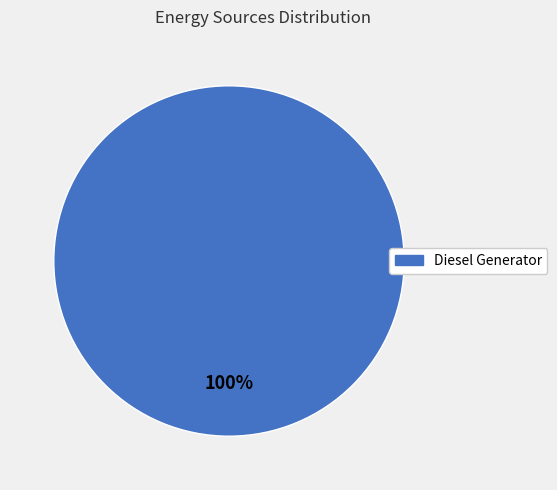

Does any single category account for the majority?

Yes